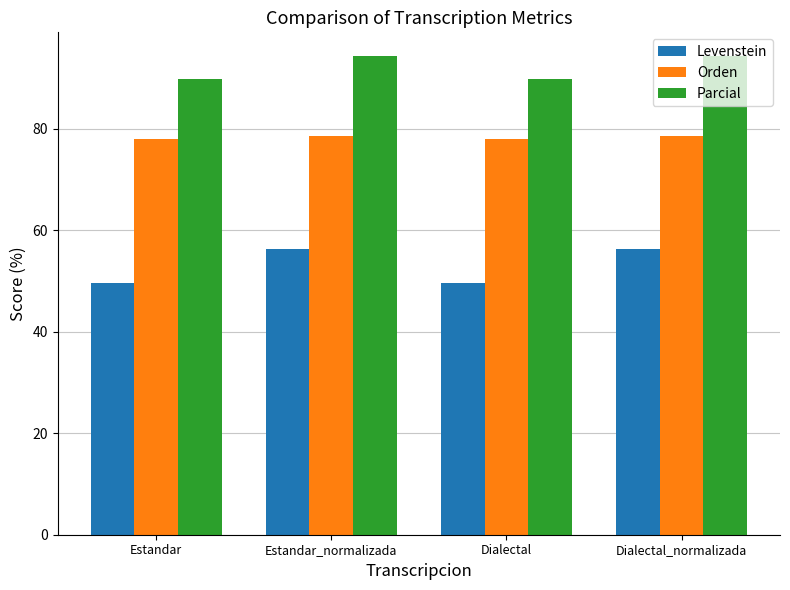

What is the lowest value of the Orden series?

77.9